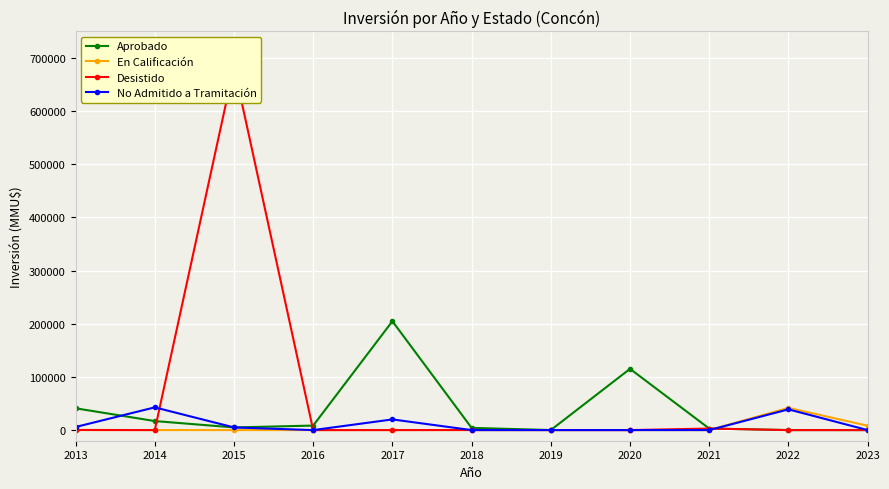

True or false: En Calificación and No Admitido a Tramitación intersect in this chart.

False